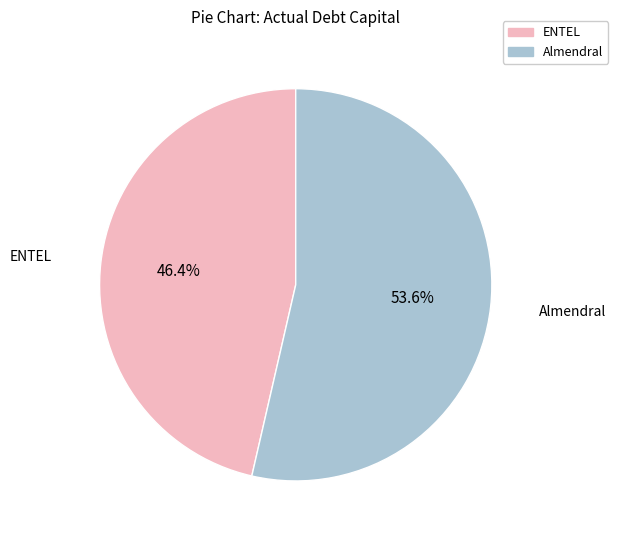

What is the largest slice in the pie chart?

Almendral